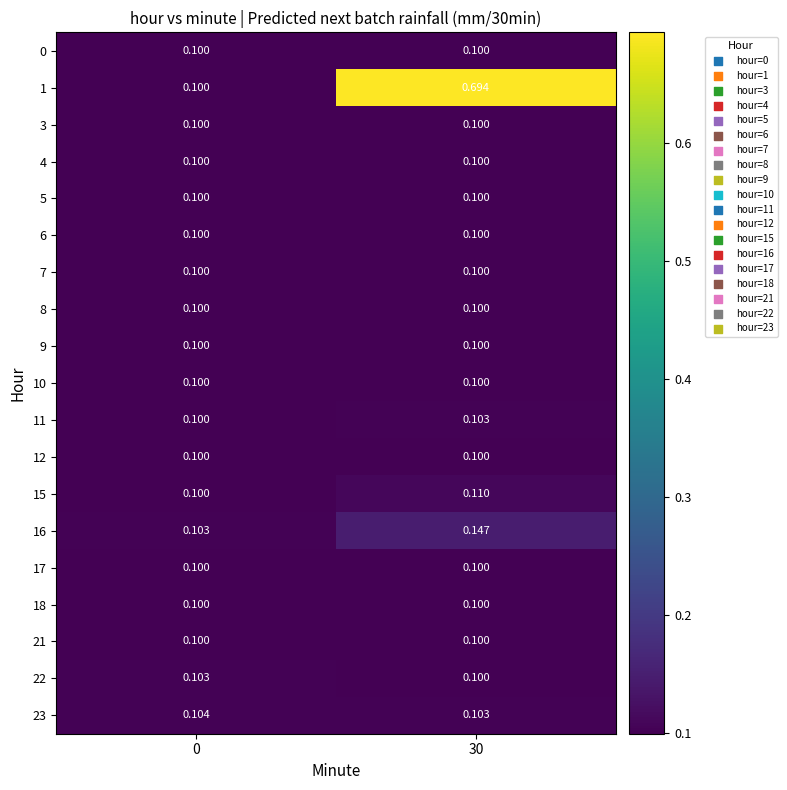

How many distinct data groups are displayed?

19